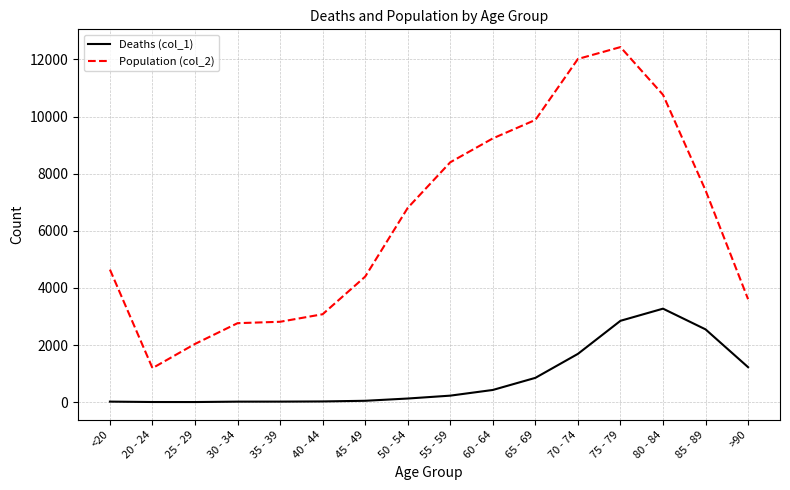

Which series has the largest range (max minus min)?

Population (col_2)